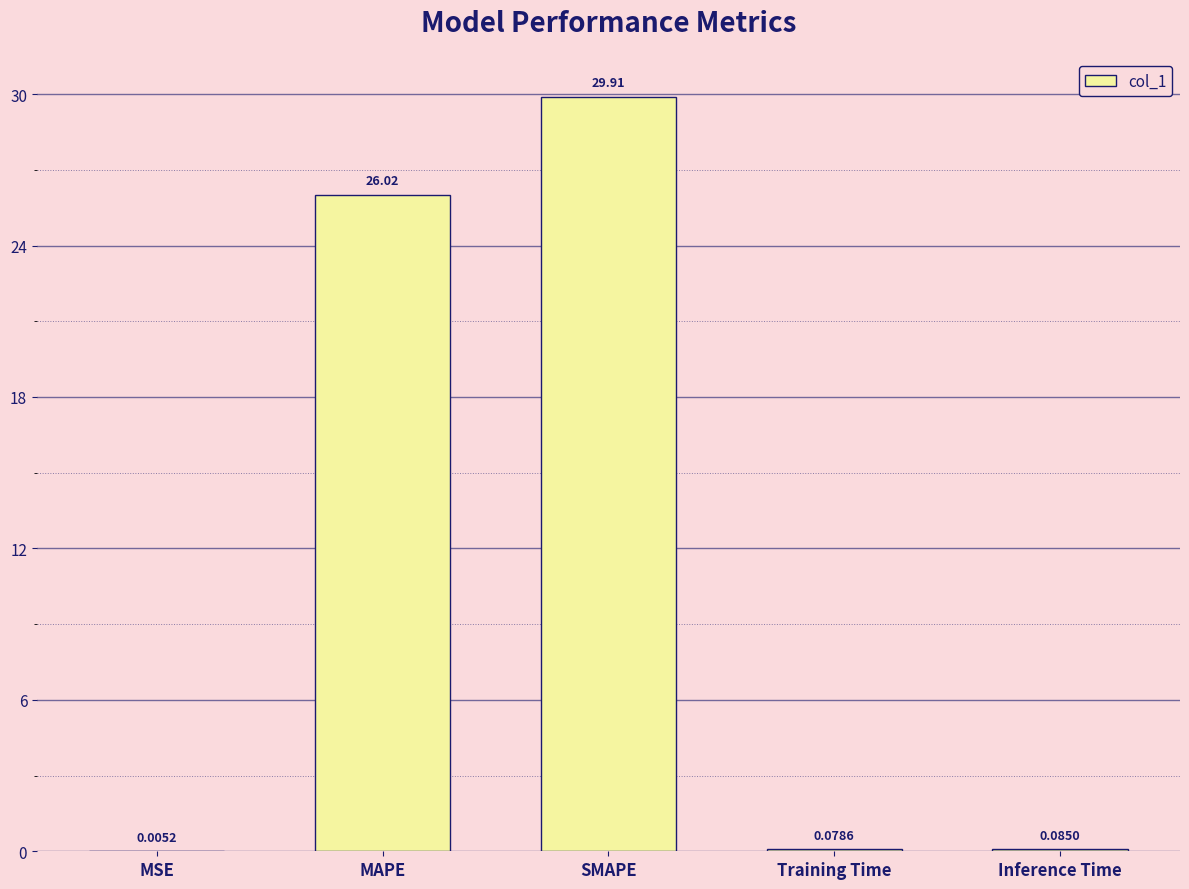

How many data points does each series have?

5